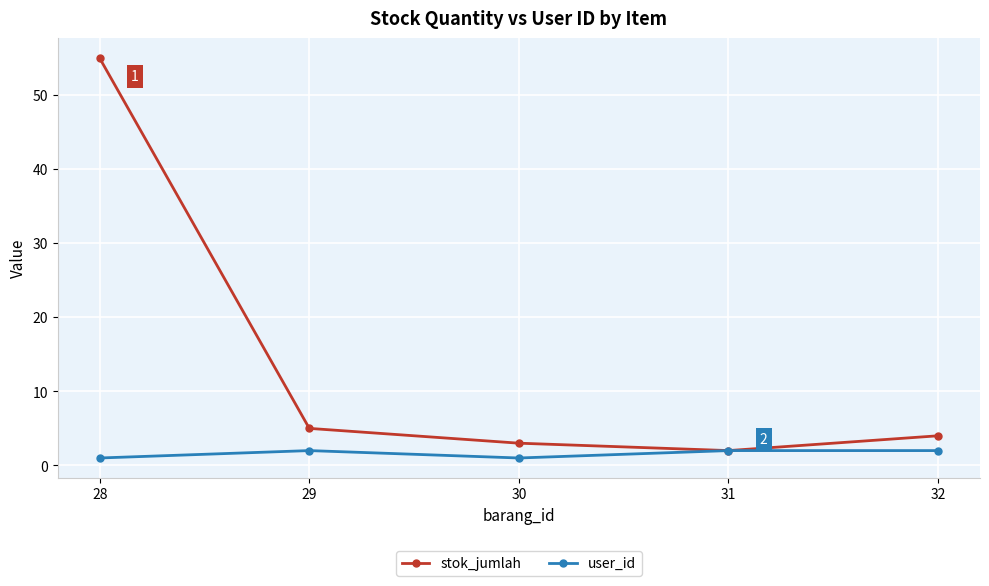

What is the total value across all series at 28?

56